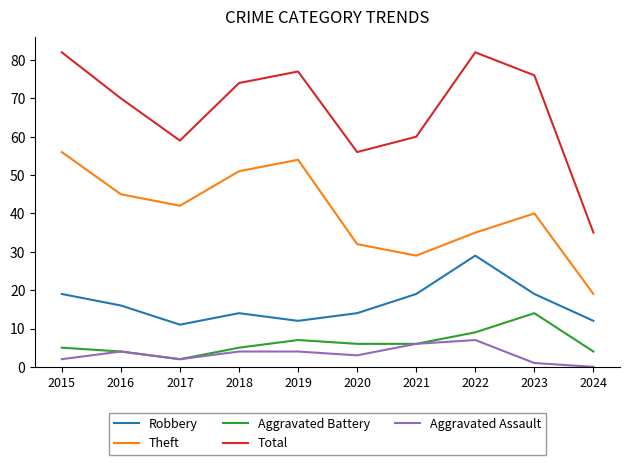

The Aggravated Battery series shows 5 at 2015. True or false?

True